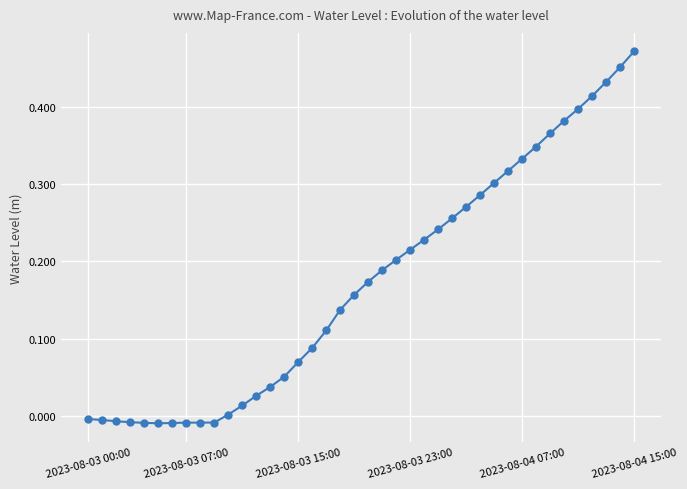

What is the sum of all values?

6.9